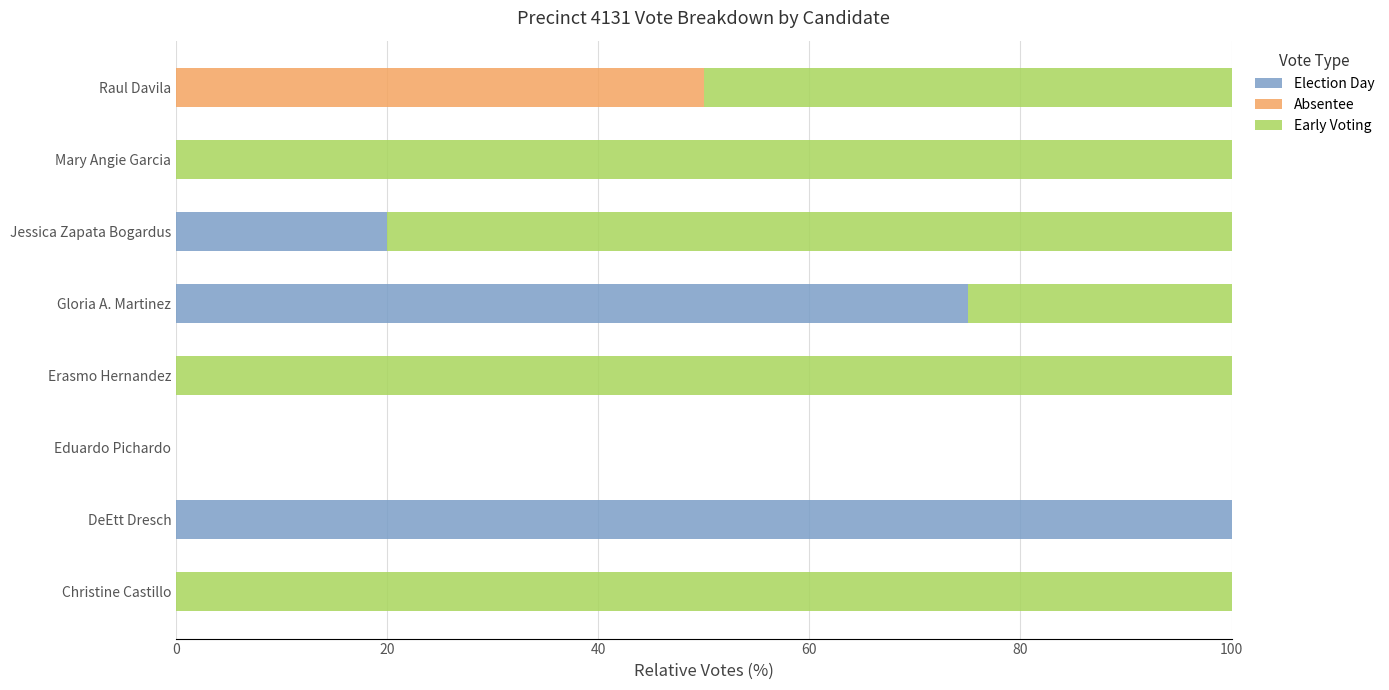

What is the total value across all series at Raul Davila?

100